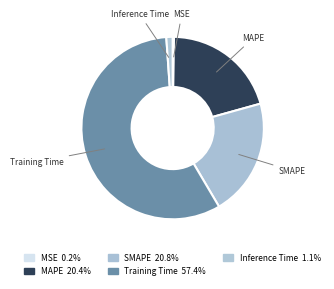

Which slice is the largest?

Training Time